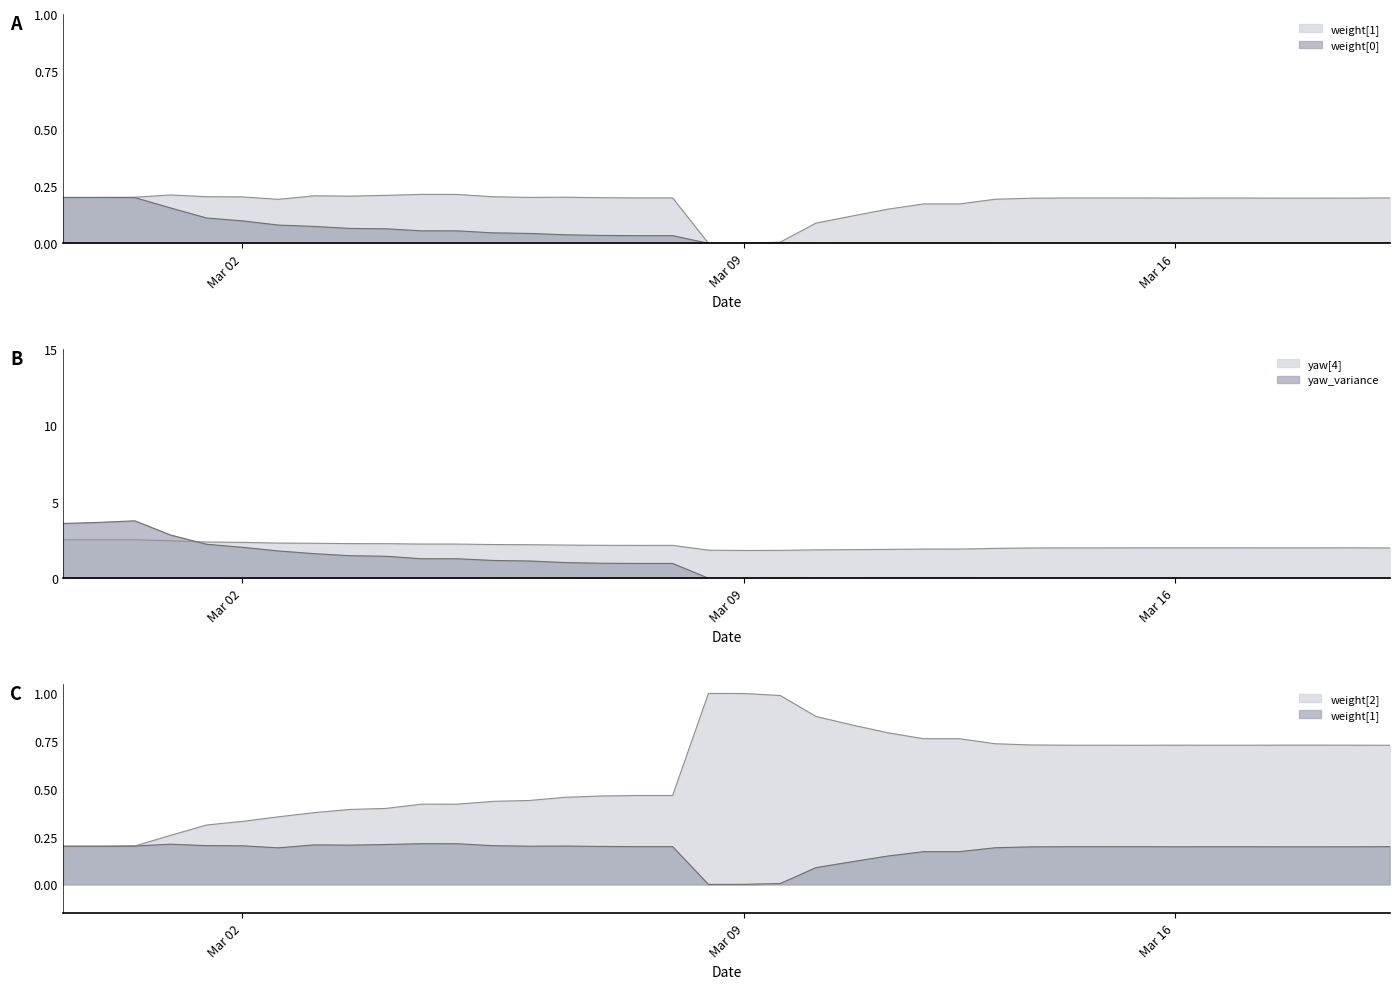

The value of yaw_variance at 49406000 is 0.0. True or false?

True